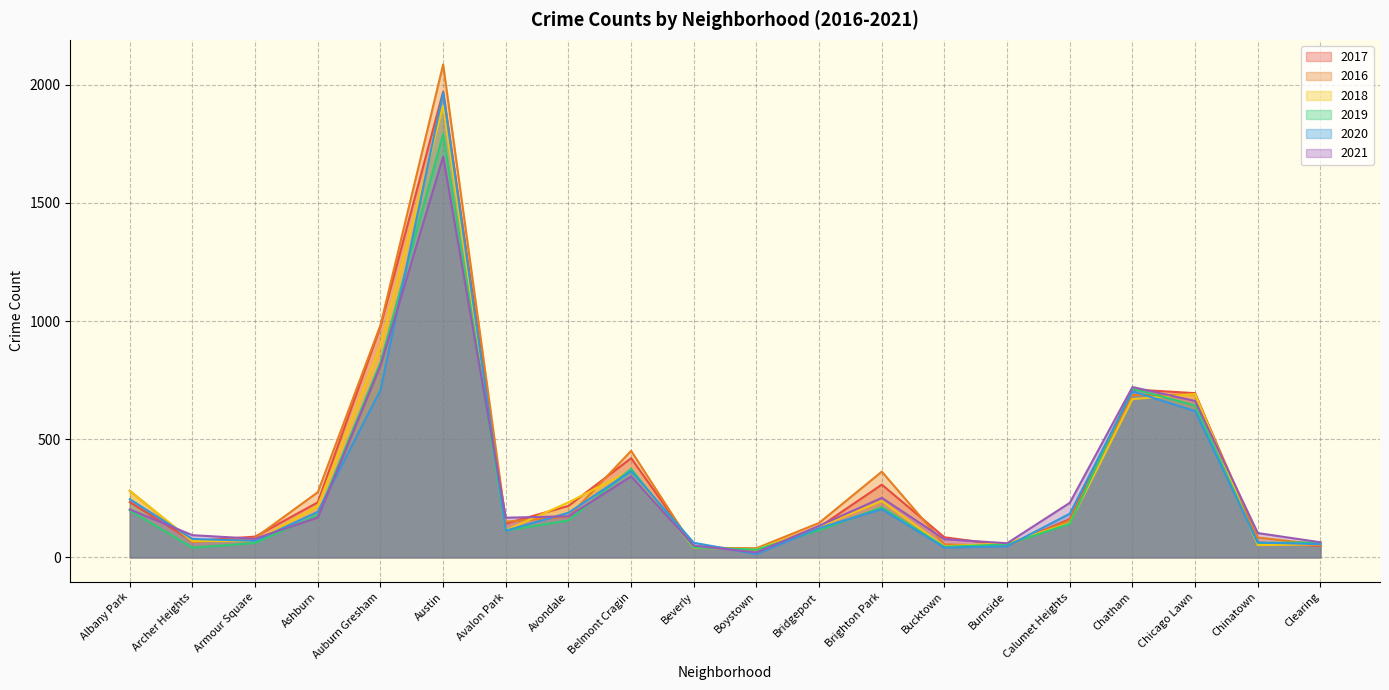

Reading left to right, transcribe all the data shown in this chart.

2017: Albany Park=234	Archer Heights=69	Armour Square=88	Ashburn=233	Auburn Gresham=978	Austin=1971	Avalon Park=143	Avondale=218	Belmont Cragin=420	Beverly=47	Boystown=33	Bridgeport=128	Brighton Park=308	Bucktown=85	Burnside=50	Calumet Heights=162	Chatham=711	Chicago Lawn=695	Chinatown=63	Clearing=49
2016: Albany Park=282	Archer Heights=65	Armour Square=83	Ashburn=276	Auburn Gresham=983	Austin=2086	Avalon Park=151	Avondale=172	Belmont Cragin=451	Beverly=40	Boystown=39	Bridgeport=146	Brighton Park=363	Bucktown=55	Burnside=49	Calumet Heights=157	Chatham=687	Chicago Lawn=690	Chinatown=84	Clearing=54
2018: Albany Park=281	Archer Heights=69	Armour Square=69	Ashburn=218	Auburn Gresham=898	Austin=1911	Avalon Park=115	Avondale=233	Belmont Cragin=368	Beverly=41	Boystown=34	Bridgeport=129	Brighton Park=239	Bucktown=47	Burnside=60	Calumet Heights=145	Chatham=670	Chicago Lawn=691	Chinatown=52	Clearing=55
2019: Albany Park=199	Archer Heights=41	Armour Square=61	Ashburn=180	Auburn Gresham=826	Austin=1792	Avalon Park=114	Avondale=156	Belmont Cragin=375	Beverly=42	Boystown=33	Bridgeport=115	Brighton Park=212	Bucktown=45	Burnside=55	Calumet Heights=142	Chatham=714	Chicago Lawn=643	Chinatown=61	Clearing=64
2020: Albany Park=246	Archer Heights=78	Armour Square=70	Ashburn=193	Auburn Gresham=708	Austin=1967	Avalon Park=113	Avondale=189	Belmont Cragin=365	Beverly=62	Boystown=14	Bridgeport=124	Brighton Park=204	Bucktown=41	Burnside=47	Calumet Heights=185	Chatham=703	Chicago Lawn=619	Chinatown=63	Clearing=56
2021: Albany Park=203	Archer Heights=94	Armour Square=79	Ashburn=169	Auburn Gresham=811	Austin=1696	Avalon Park=168	Avondale=174	Belmont Cragin=343	Beverly=50	Boystown=21	Bridgeport=134	Brighton Park=252	Bucktown=77	Burnside=60	Calumet Heights=231	Chatham=721	Chicago Lawn=662	Chinatown=103	Clearing=64